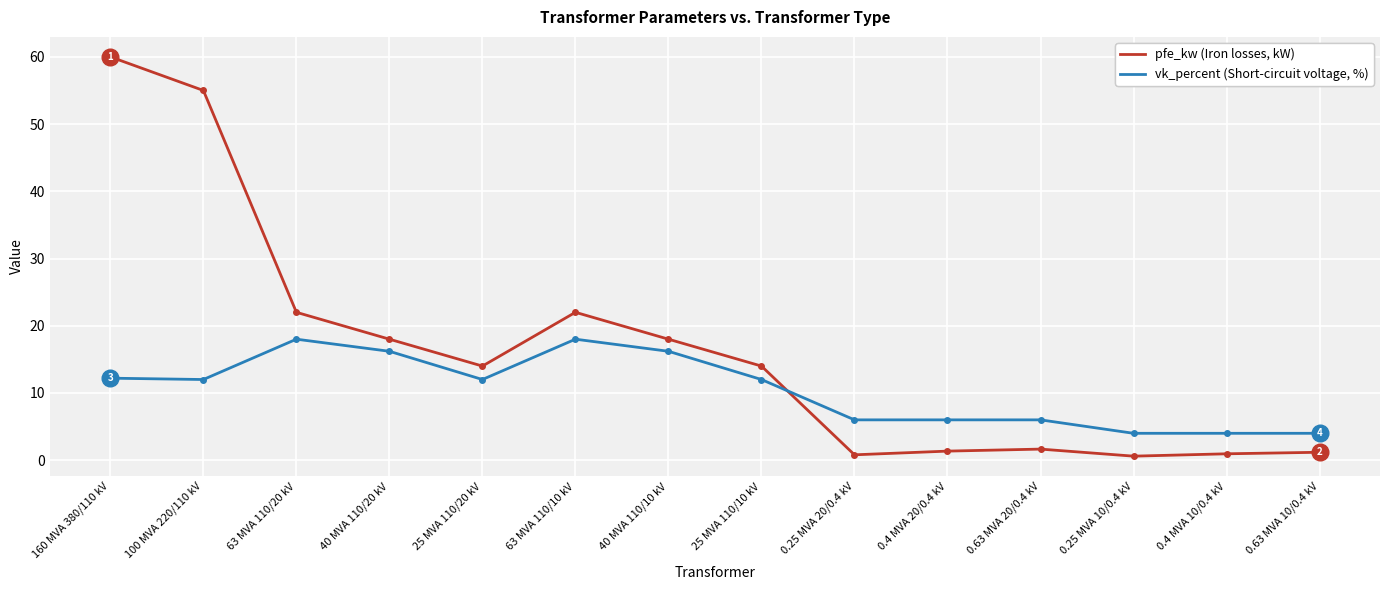

How many lines are shown in the chart?

2